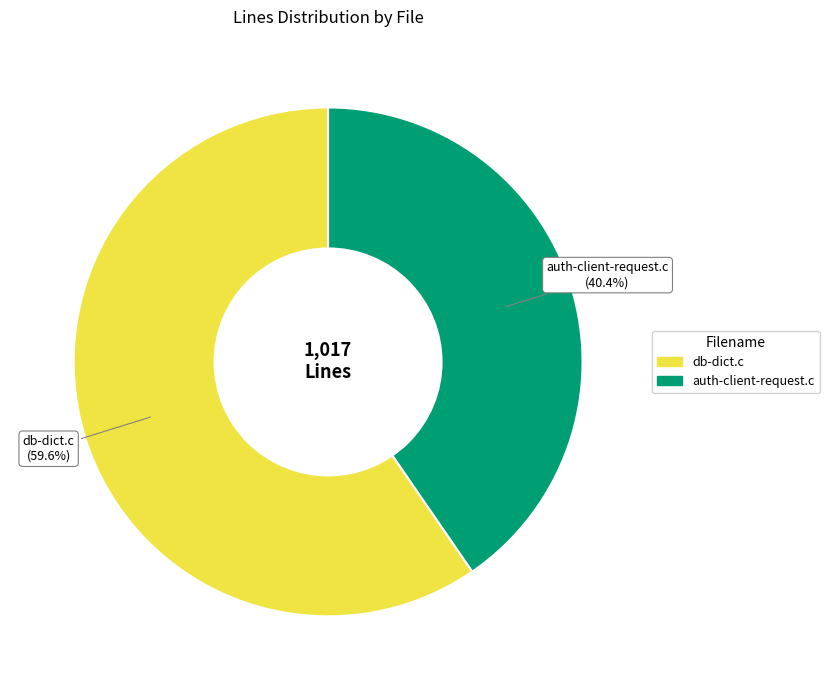

Rank the categories by value from highest to lowest.

db-dict.c, auth-client-request.c